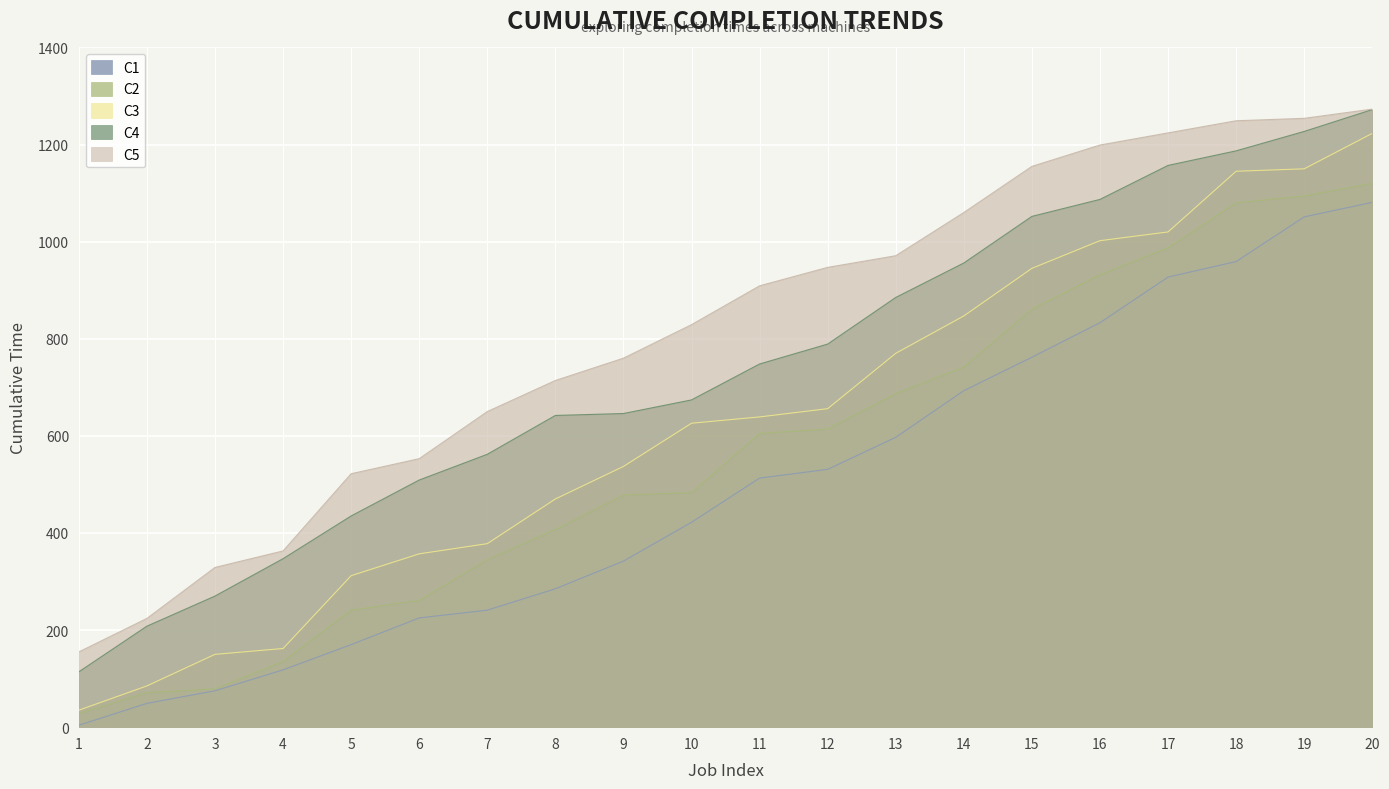

What is the average value of the C4 series?

738